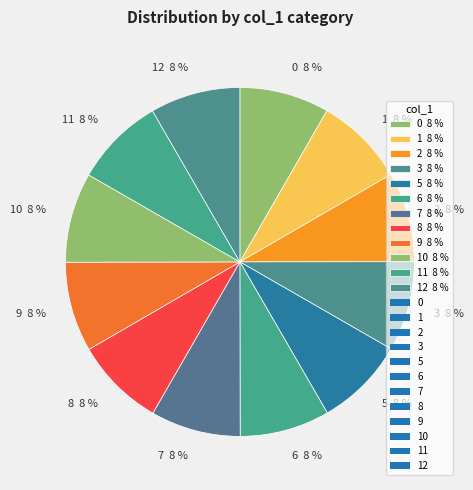

Is there any slice that represents more than half of the pie?

No